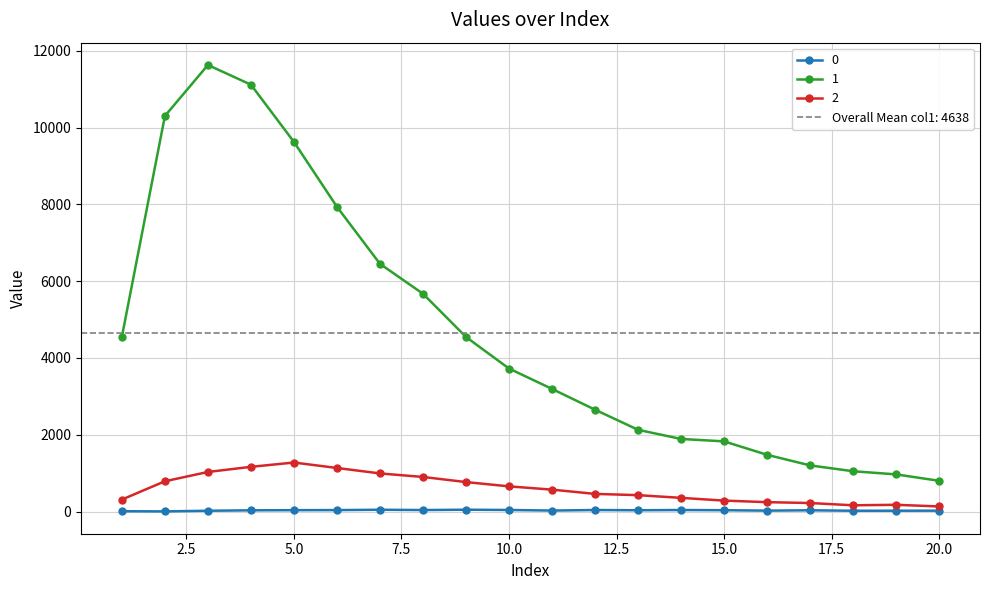

What is the smallest value displayed?

4